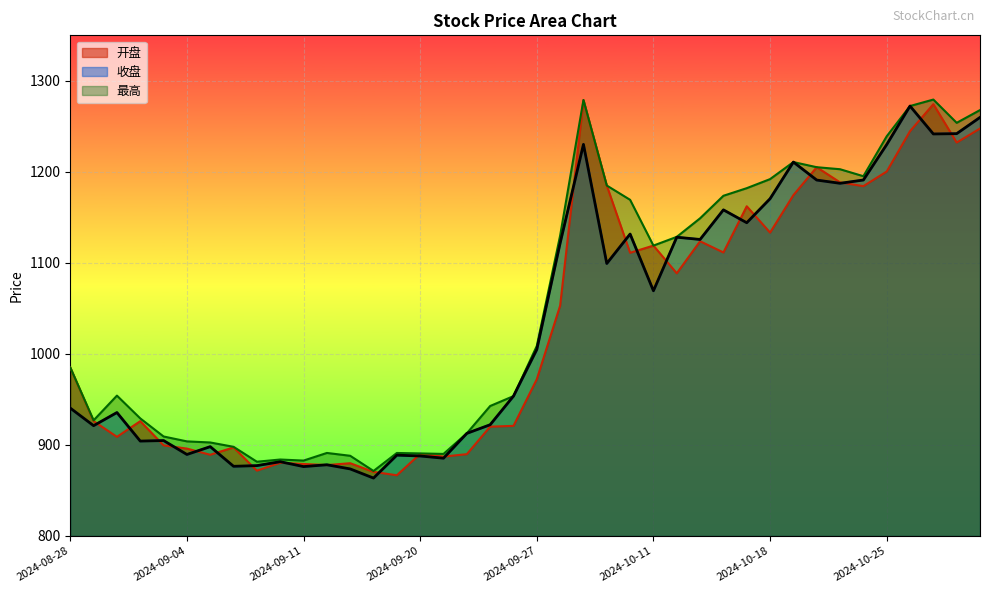

What position from the left is 2024-09-27?

21